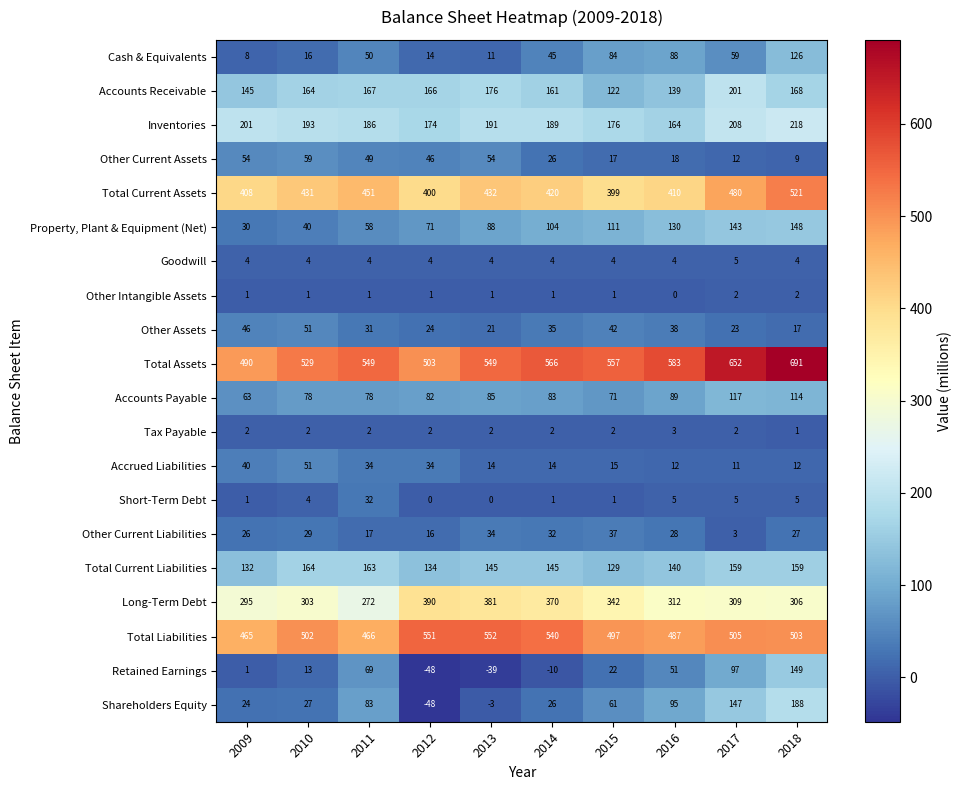

What is the sum of all Total Current Liabilities values?

1470